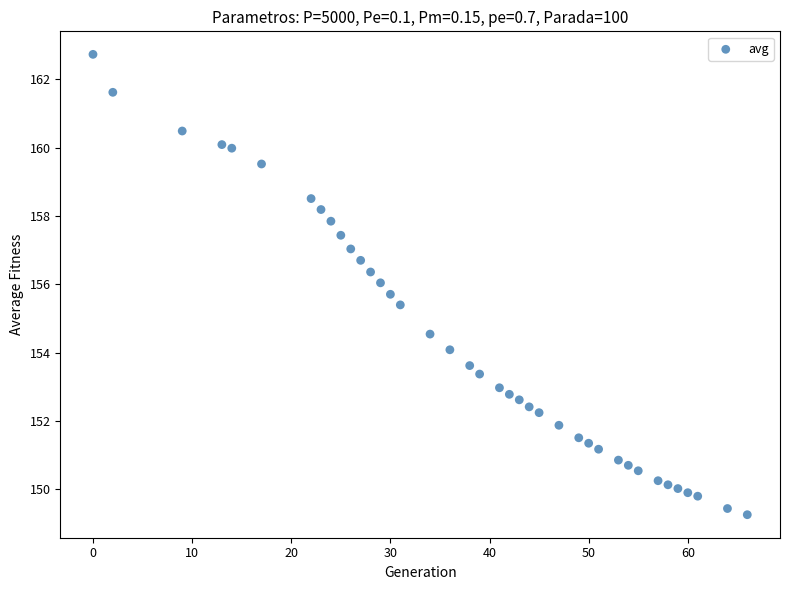

What is the range of X values (max minus min)?

66.0